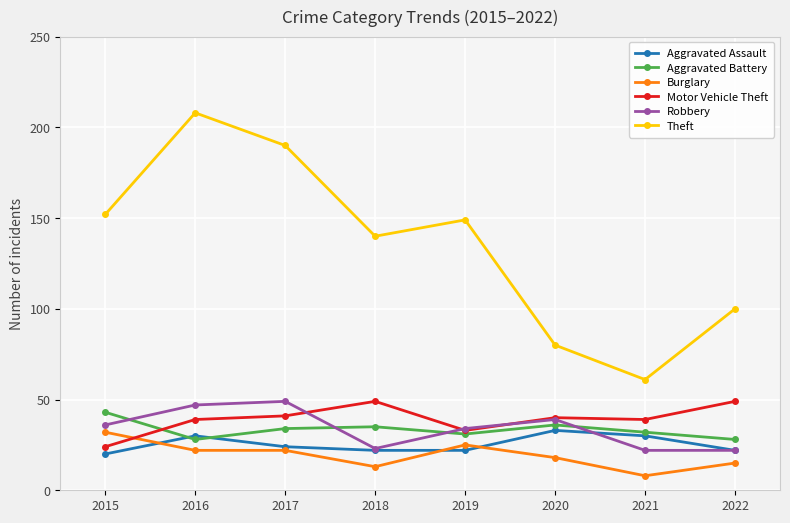

How many lines are shown in the chart?

6